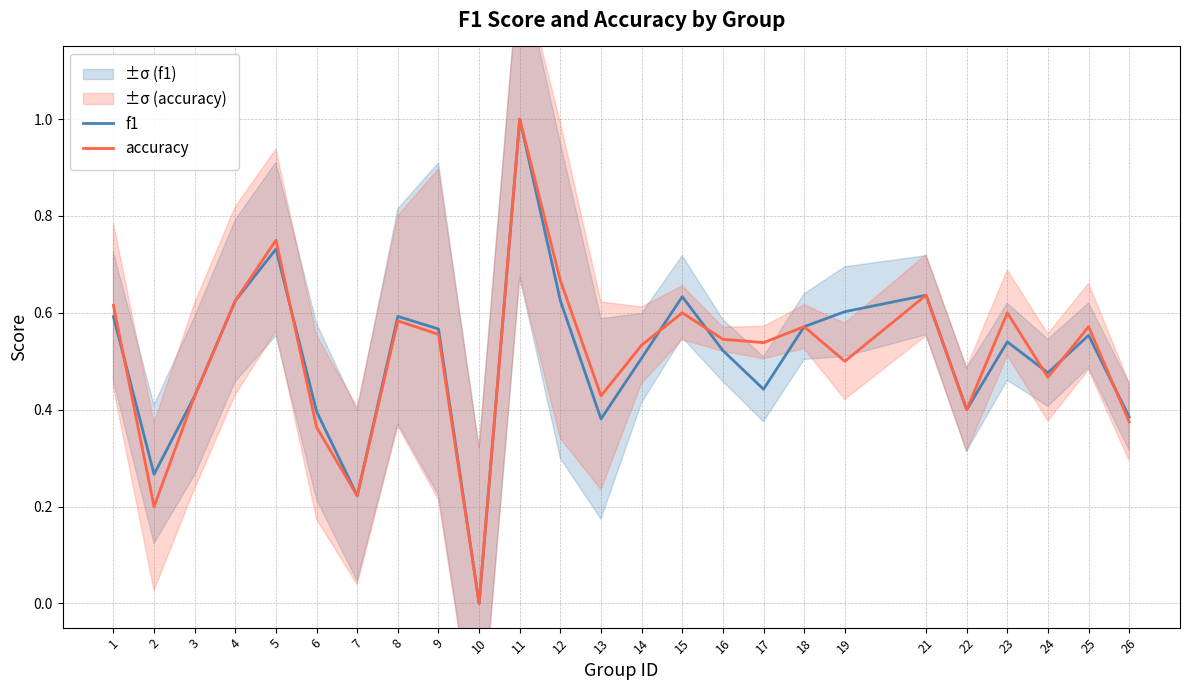

What is the sum of all f1 values?

12.7